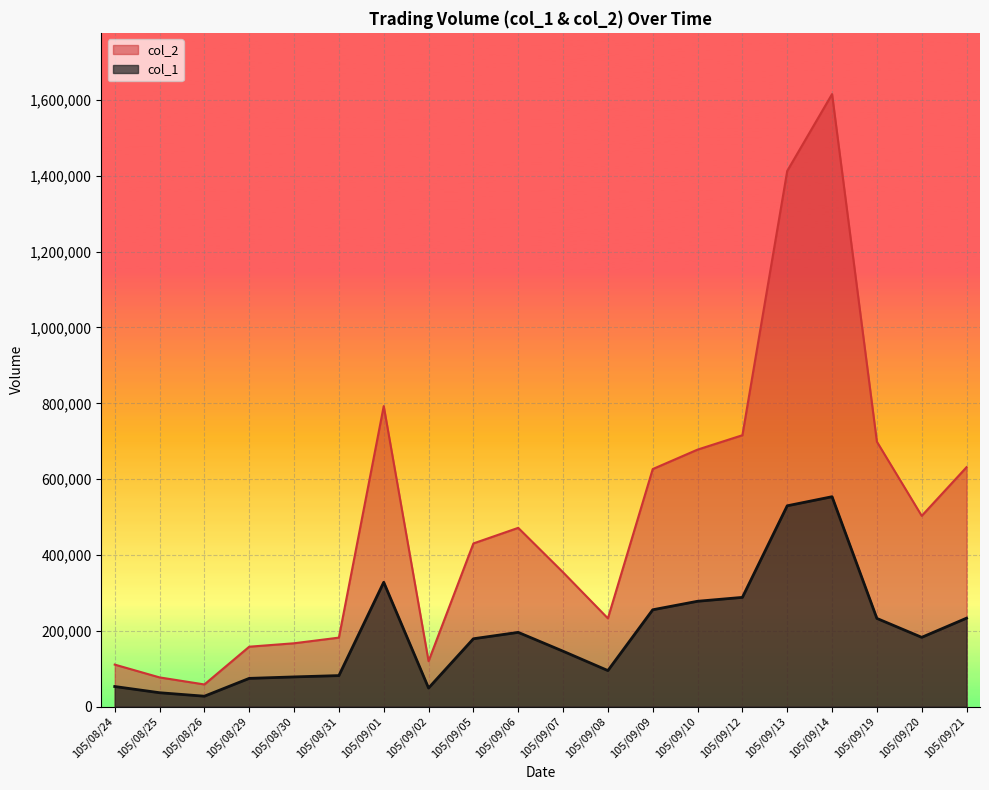

True or false: col_1 and col_2 intersect in this chart.

False